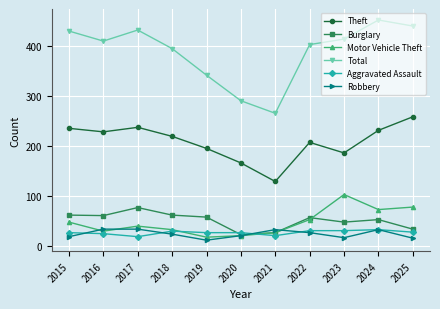

What is the spread (max minus min) of values at 2021?

244